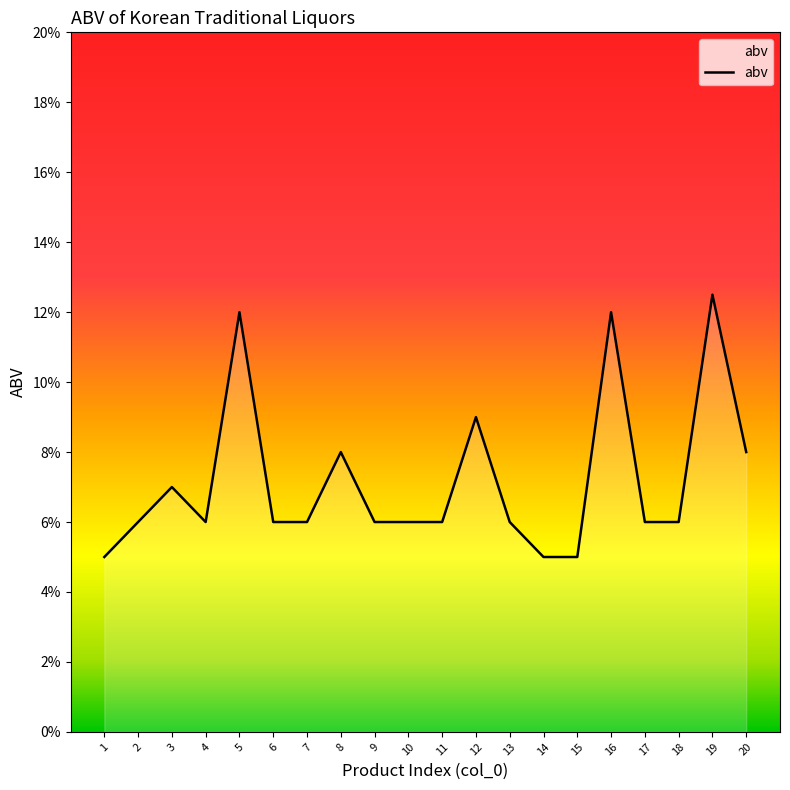

Reading left to right, list all the values displayed in this chart.

1=0.1	2=0.1	3=0.1	4=0.1	5=0.1	6=0.1	7=0.1	8=0.1	9=0.1	10=0.1	11=0.1	12=0.1	13=0.1	14=0.1	15=0.1	16=0.1	17=0.1	18=0.1	19=0.1	20=0.1